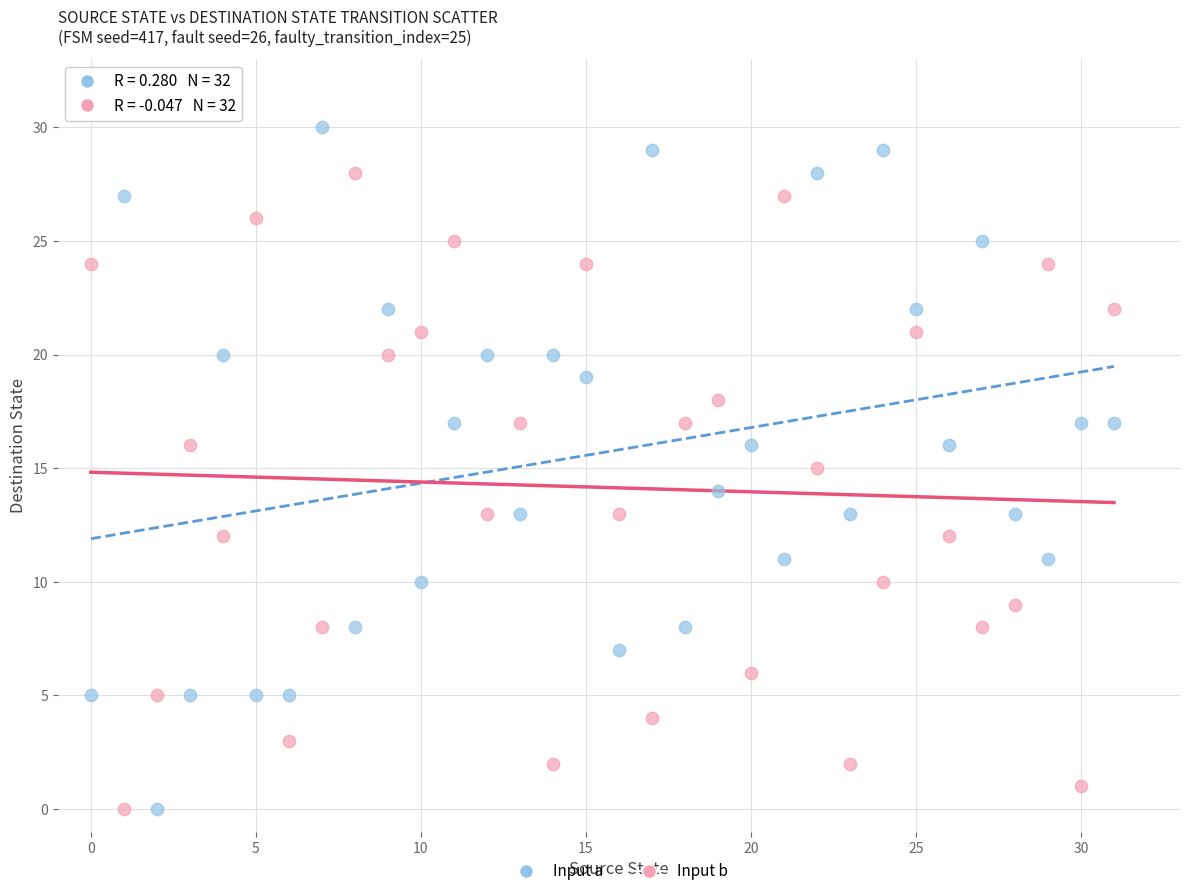

Across all data points, what is the range of Y values (max minus min)?

30